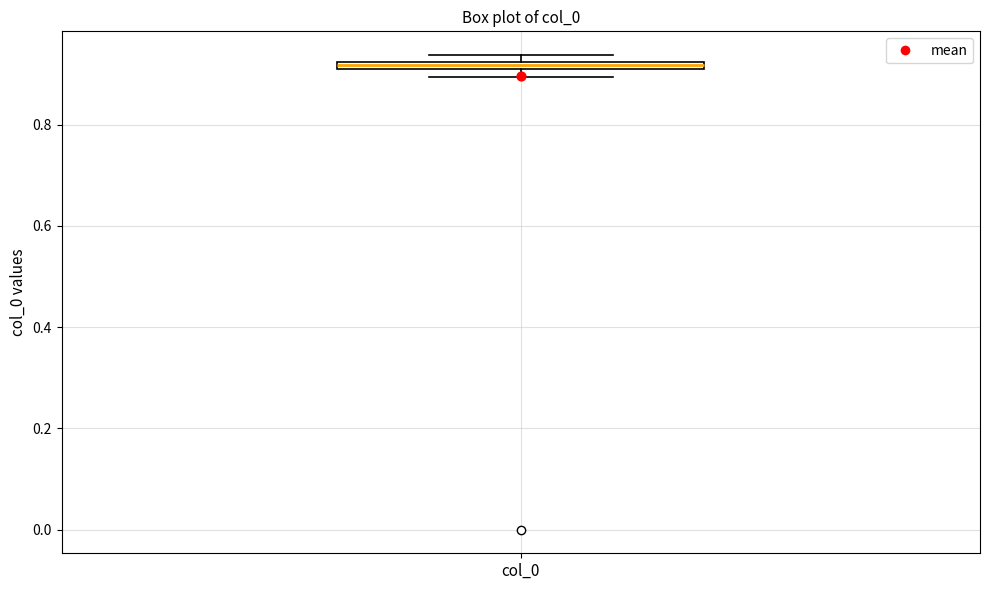

Where is the upper edge of the box for col_0 on the y-axis? The values are not printed on the chart, so give them approximately, as read against the axis.

0.92